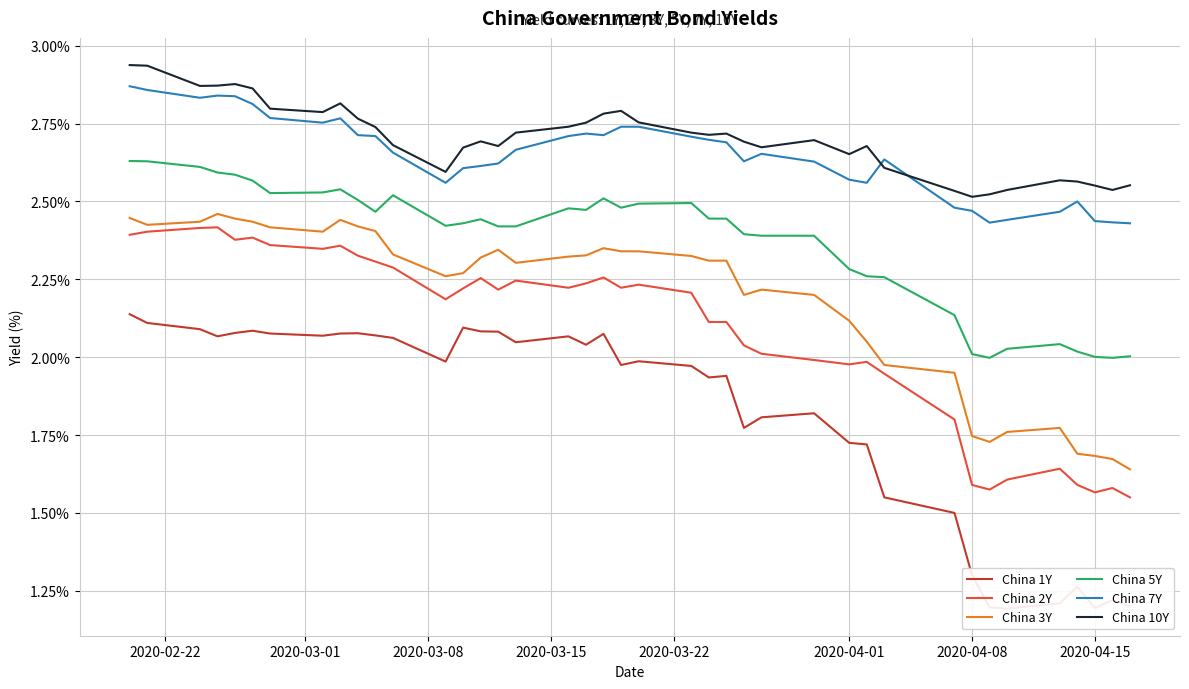

What is the maximum value for China 5Y?

2.6